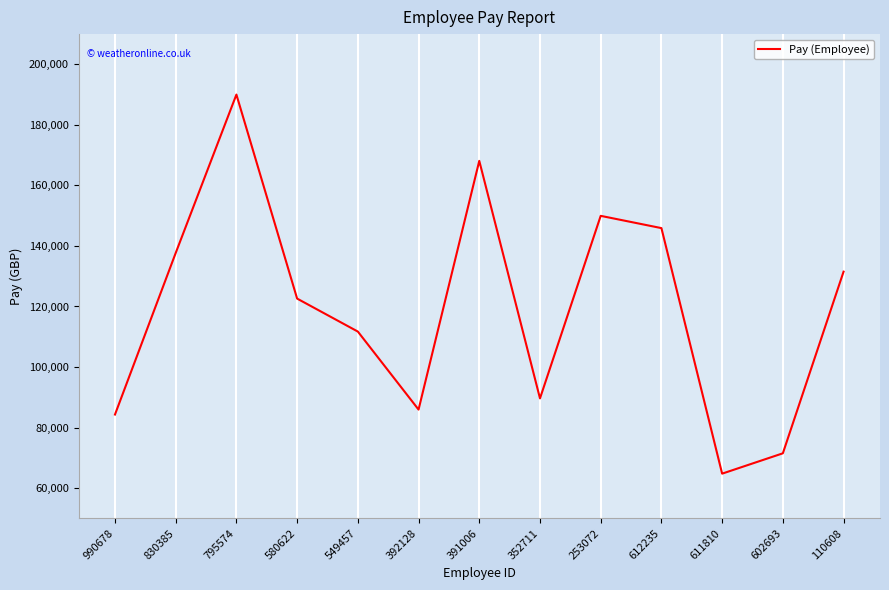

Does the chart have visible grid lines?

No